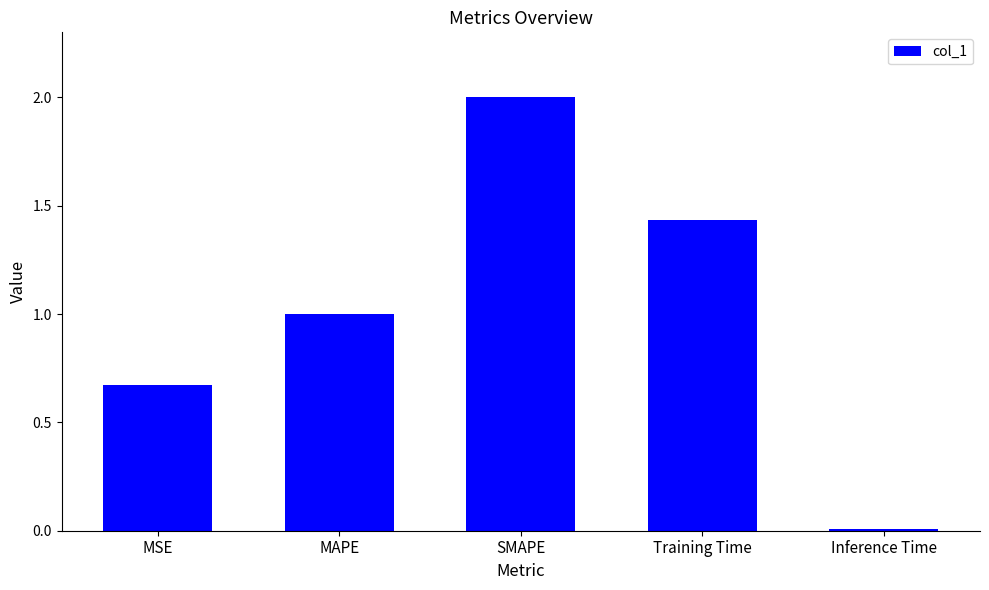

What is the difference between the maximum and minimum values?

2.0